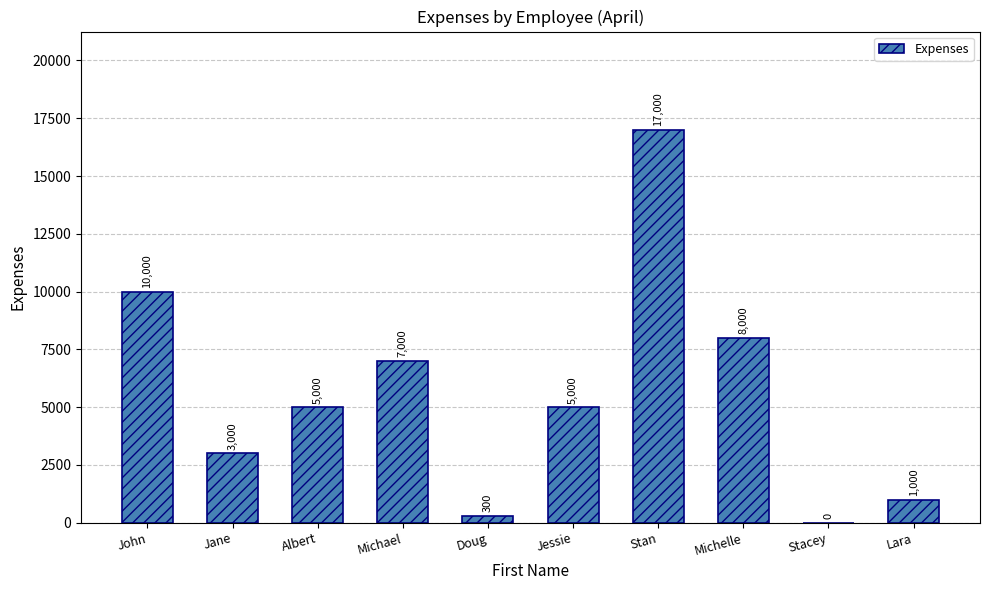

At which label is the value closest to 8500?

Michelle